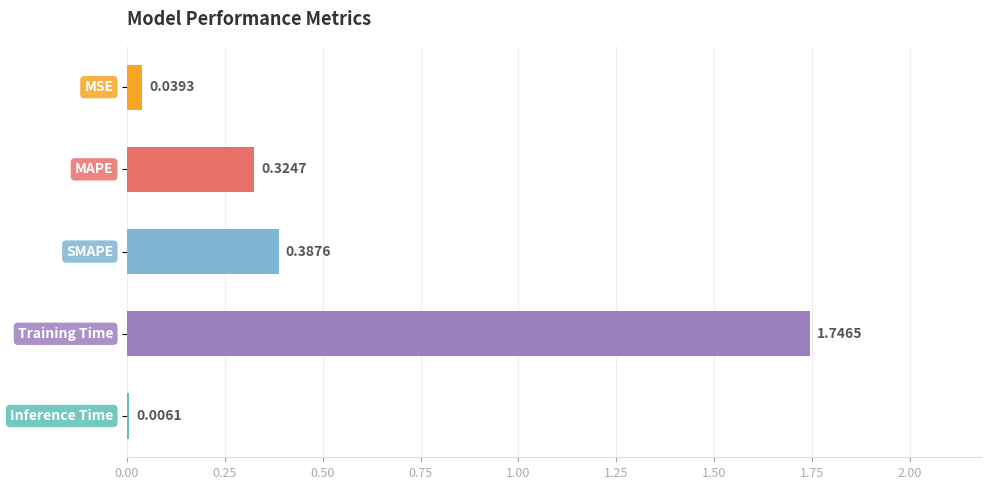

What is the sum of all values?

2.5